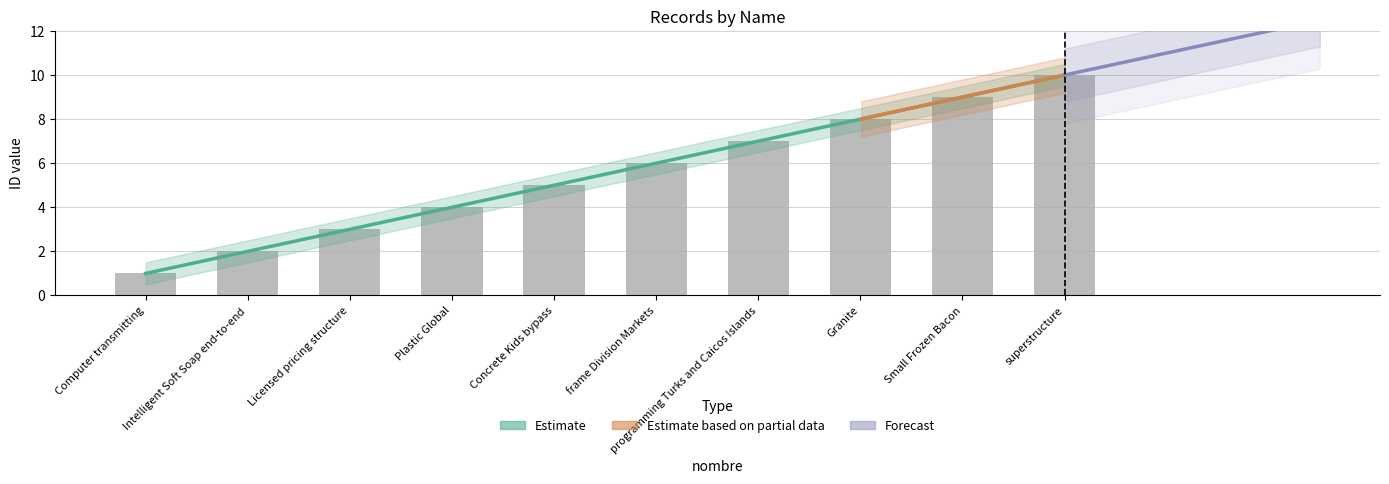

Reading right to left, extract all data points from this chart.

10	9	8	7	6	5	4	3	2	1